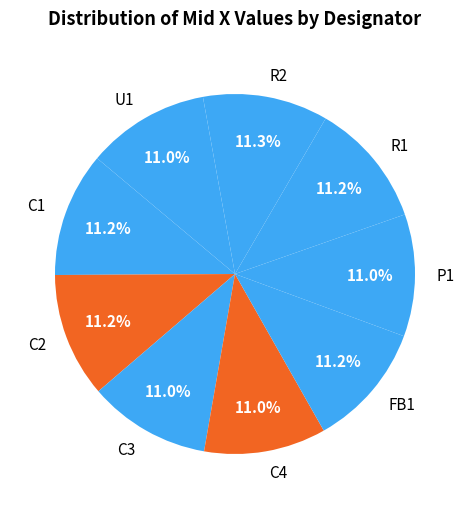

Does any single category account for the majority?

No